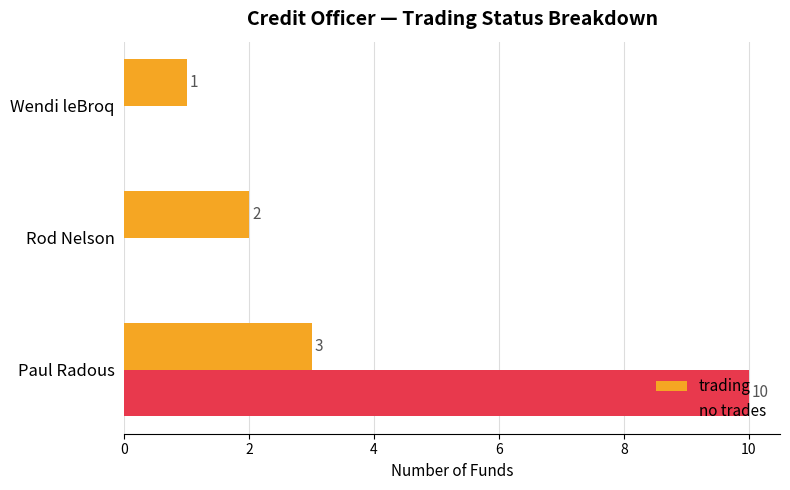

At which label is trading closest to 2?

Rod Nelson